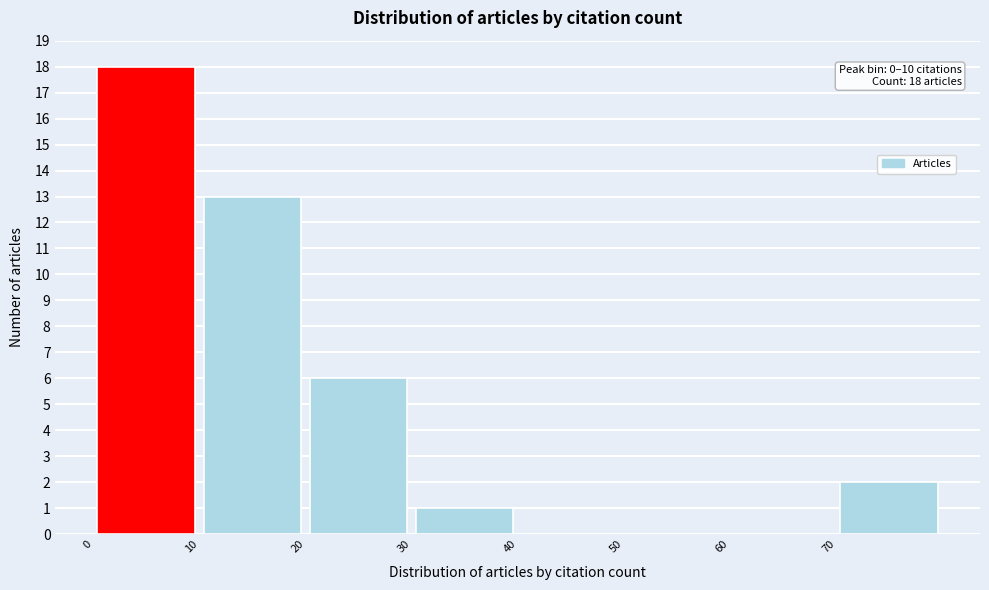

Which range on the x-axis has the tallest bar?

0 to 10